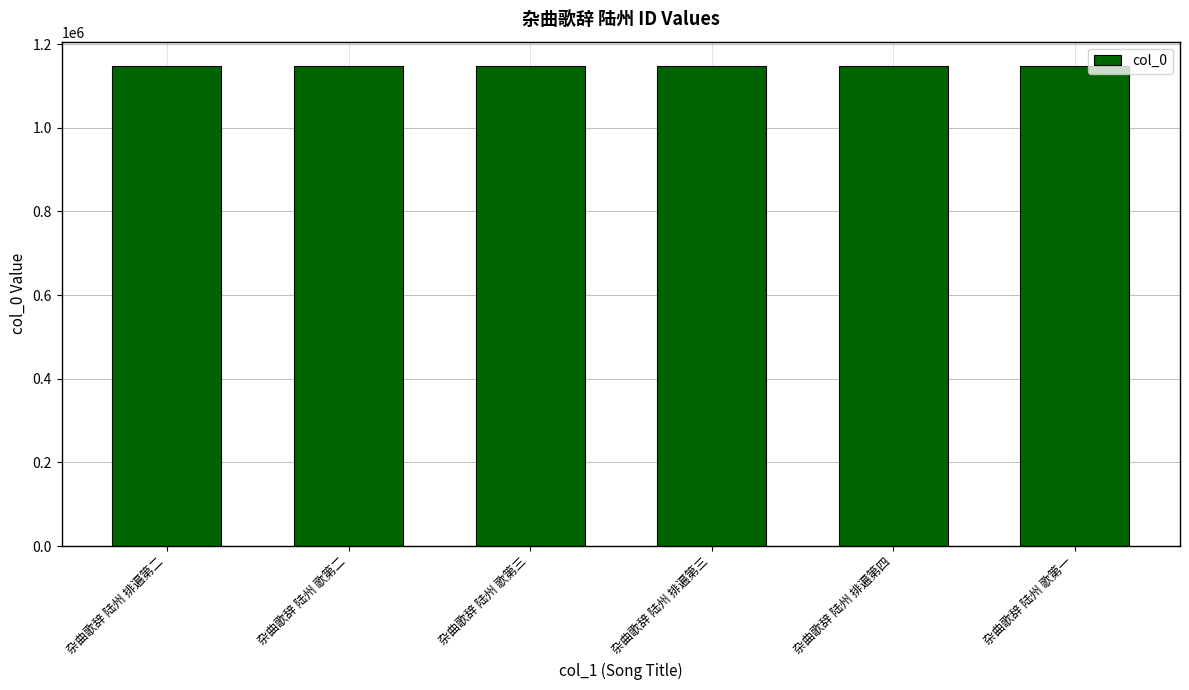

What value does the data have at 杂曲歌辞 陆州 歌第二?

1148218